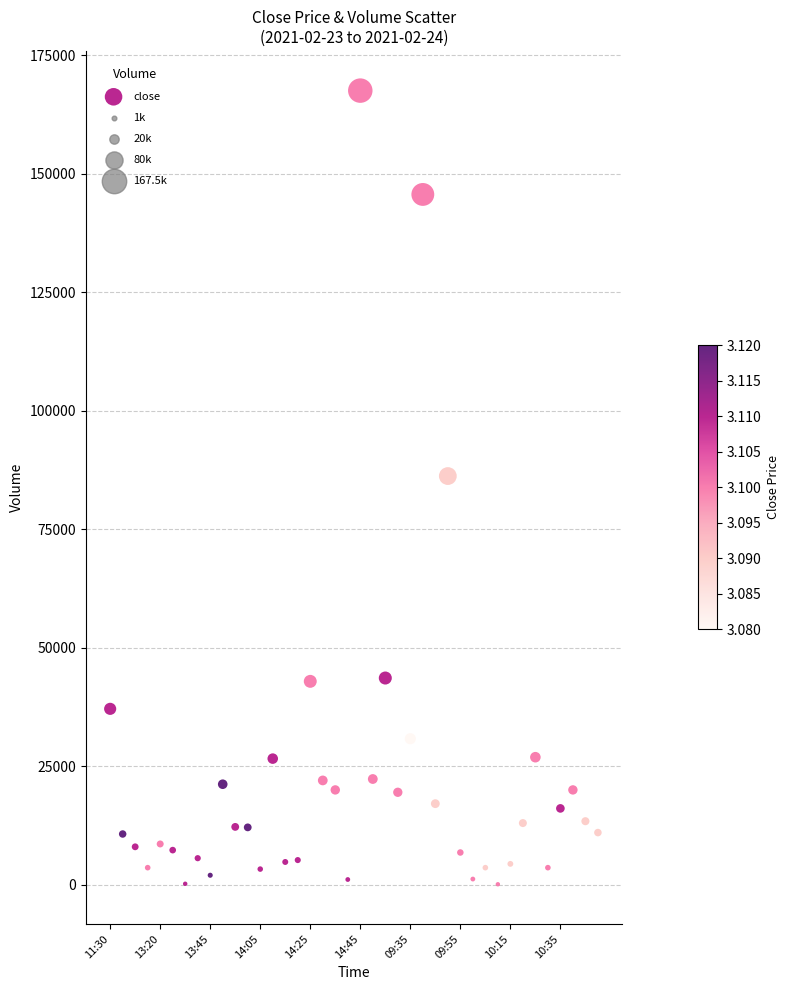

What Y value in the scatter plot is closest to 83800?

86200